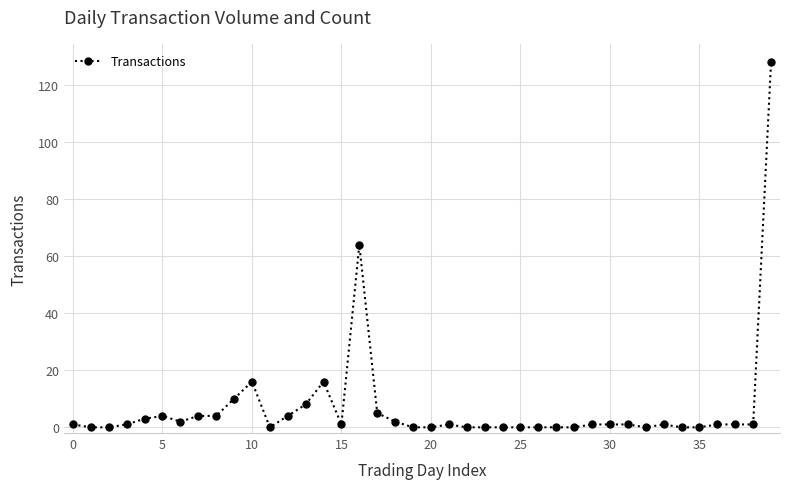

What is the maximum value shown in the chart?

128